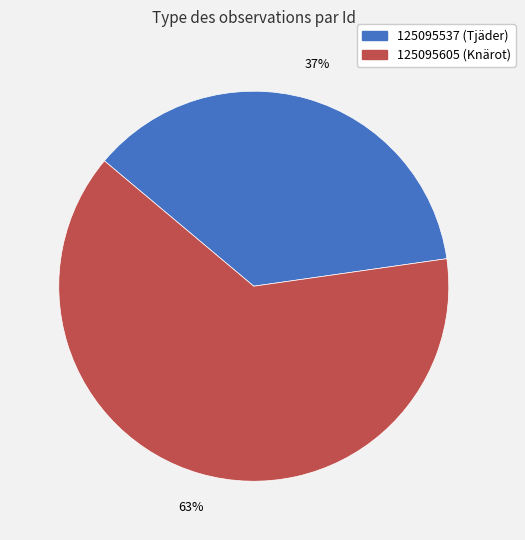

Do 125095605 and 125095537 together represent more than half of the pie?

Yes